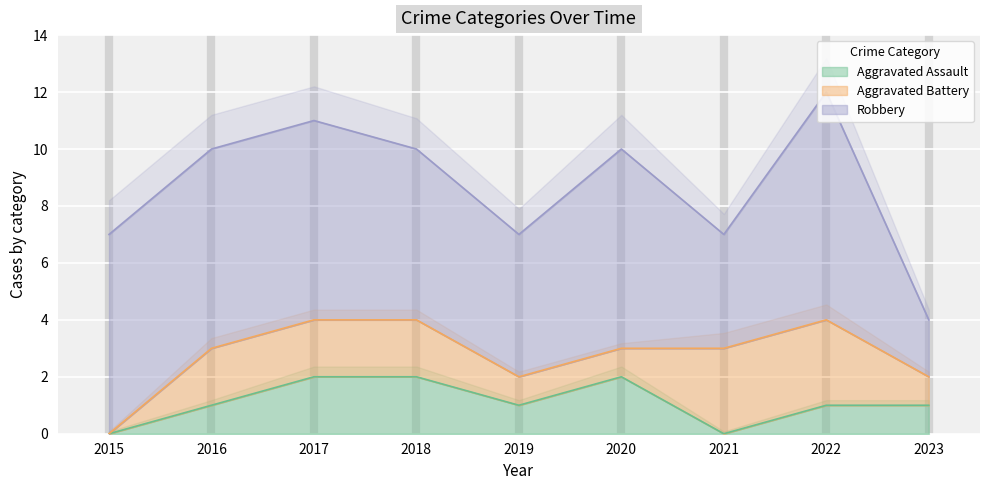

How many data points in Robbery are above 7?

1